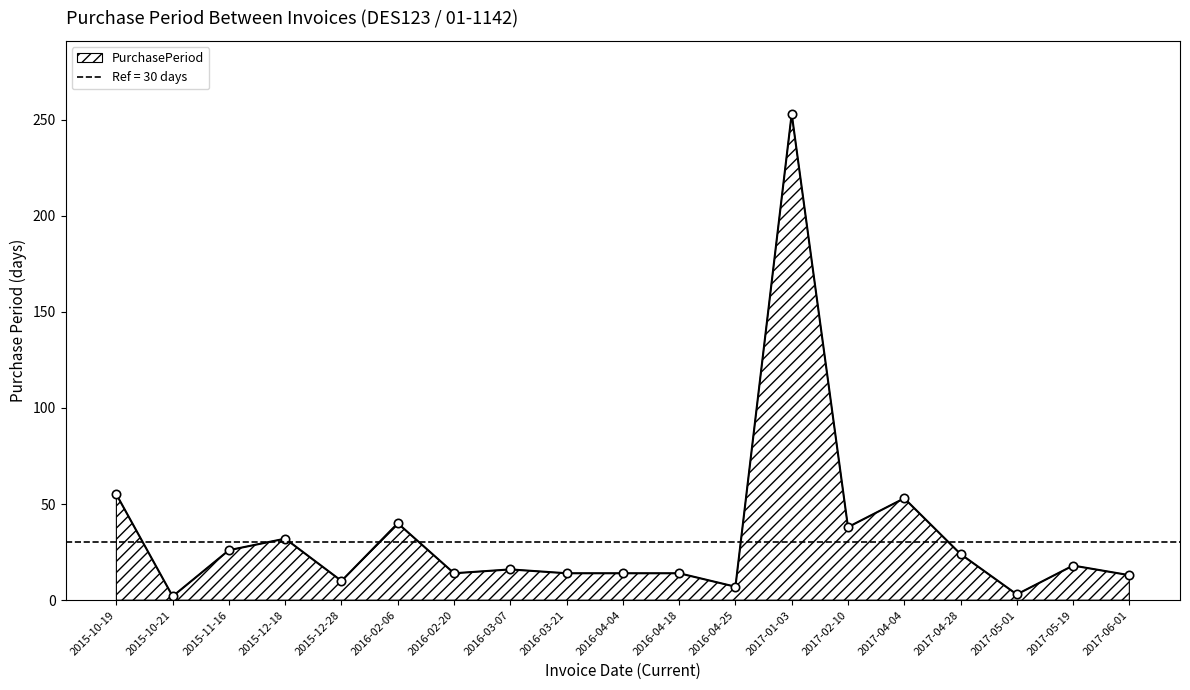

Between 2015-12-18 and 2017-04-28, which is larger?

2015-12-18